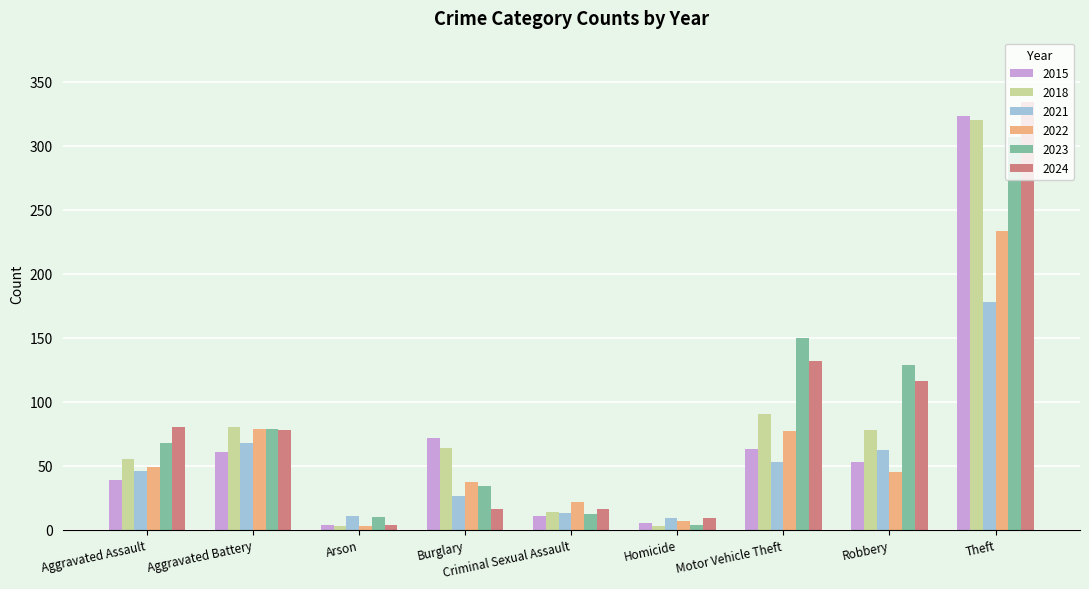

How many bars are there in each group?

6